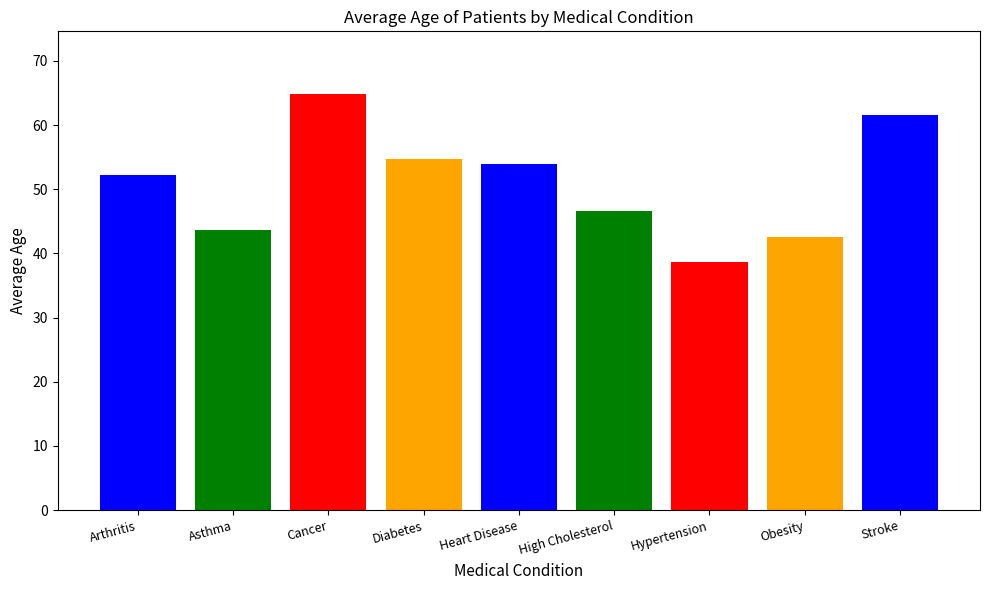

What is the greatest value displayed?

64.9